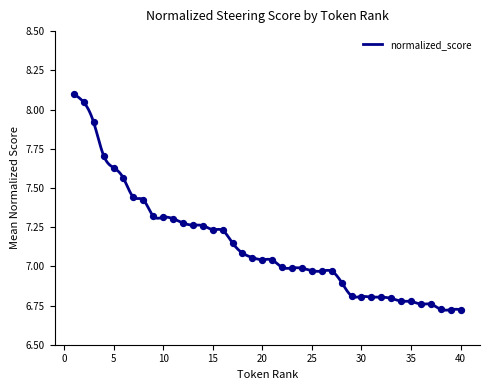

Between 32 and 28, which is larger?

28